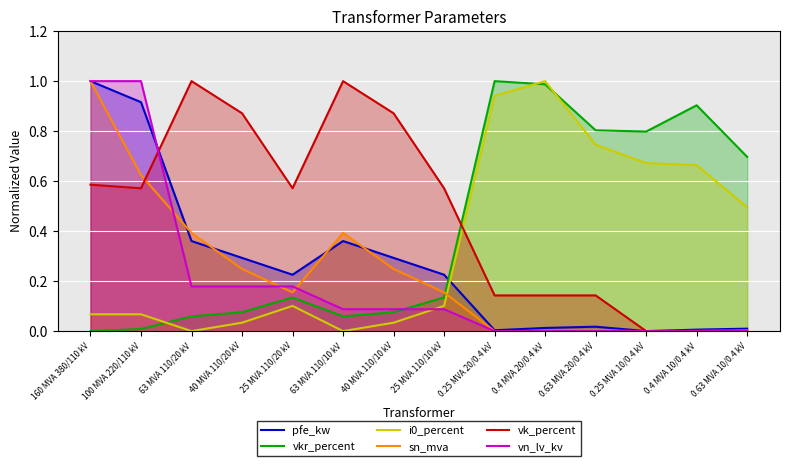

What is the label of the 12th point from the right?

63 MVA 110/20 kV